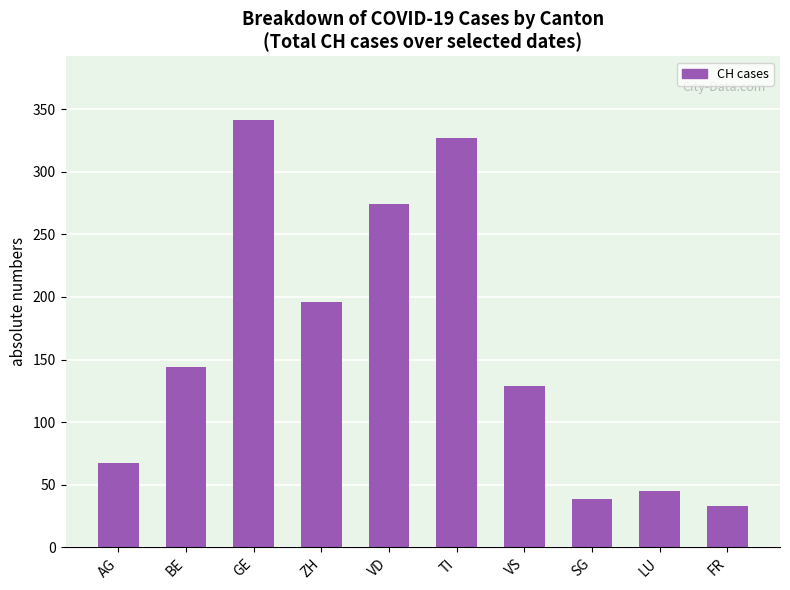

Count the number of categories in the chart.

10